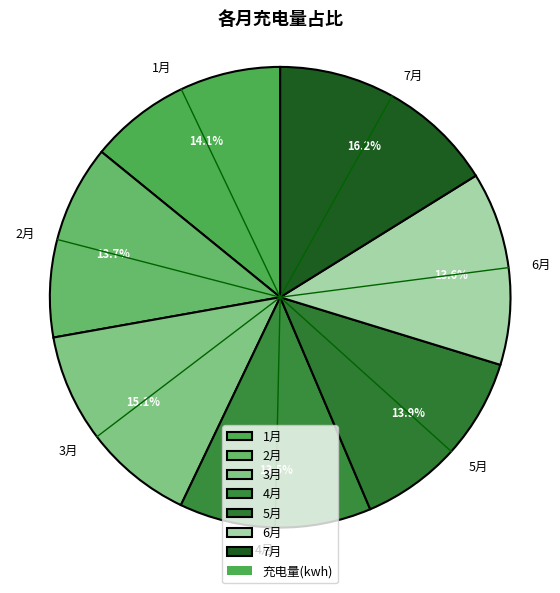

What is the largest slice in the pie chart?

7月